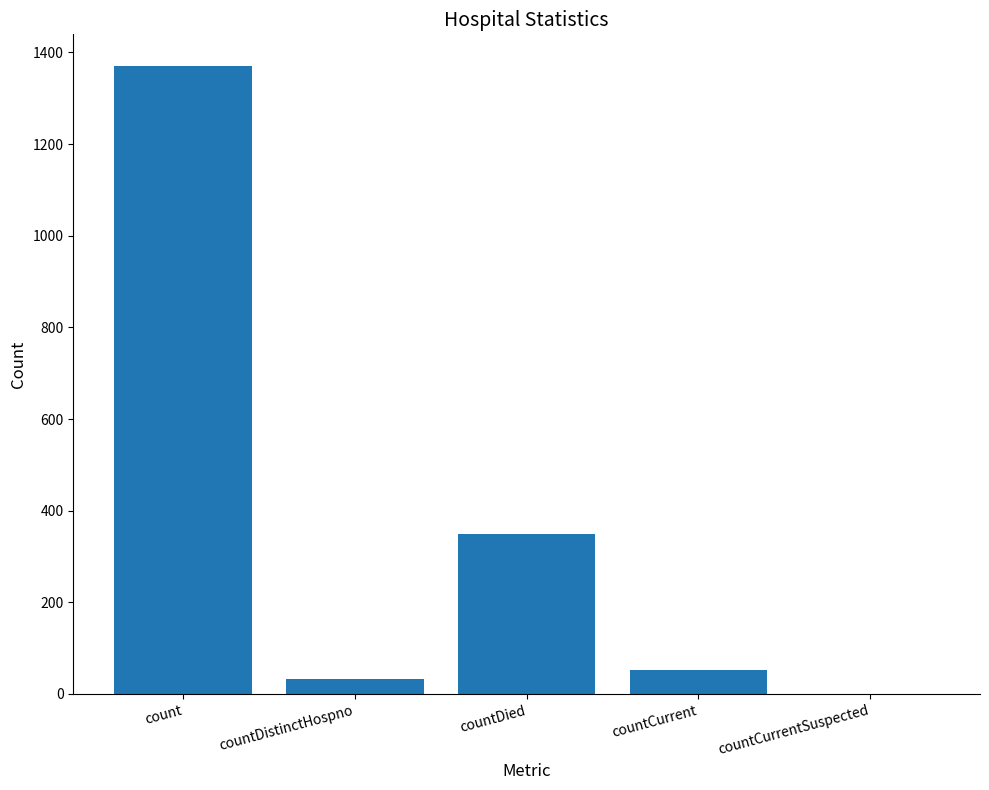

At which label does the data first exceed 52?

count